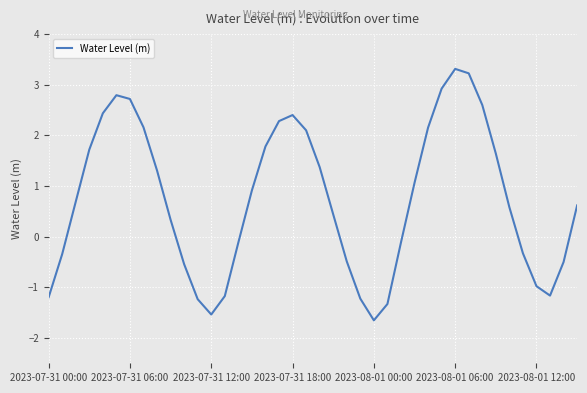

What is the smallest value displayed?

-1.7